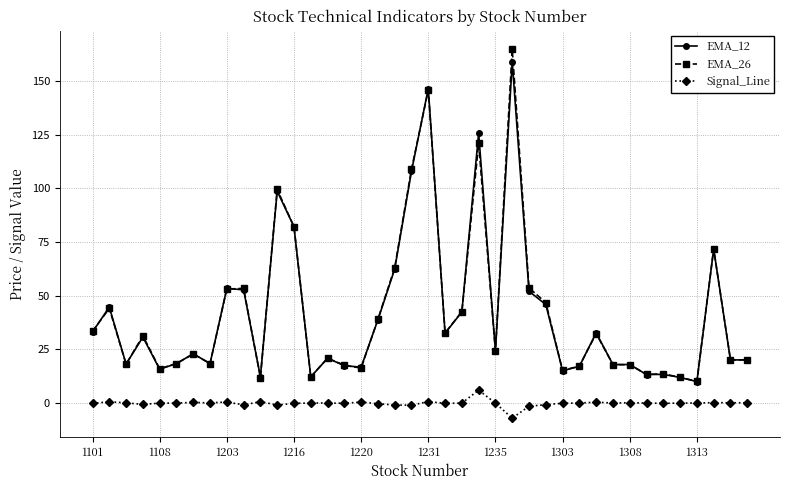

What is the smallest value displayed?

-7.2